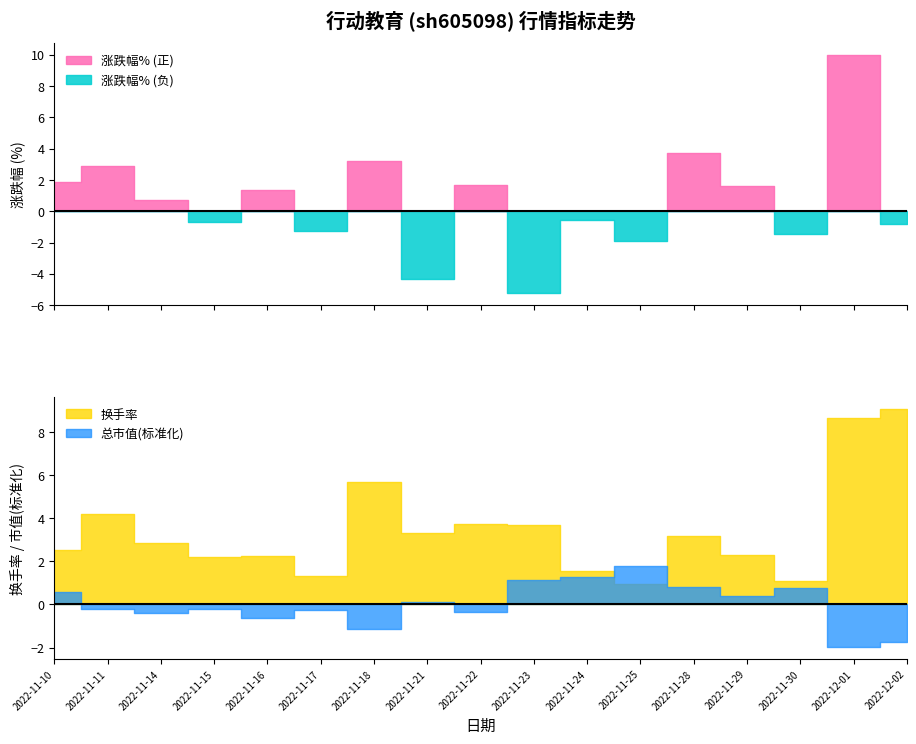

Where is the first local minimum for 涨跌幅%?

2022-11-15